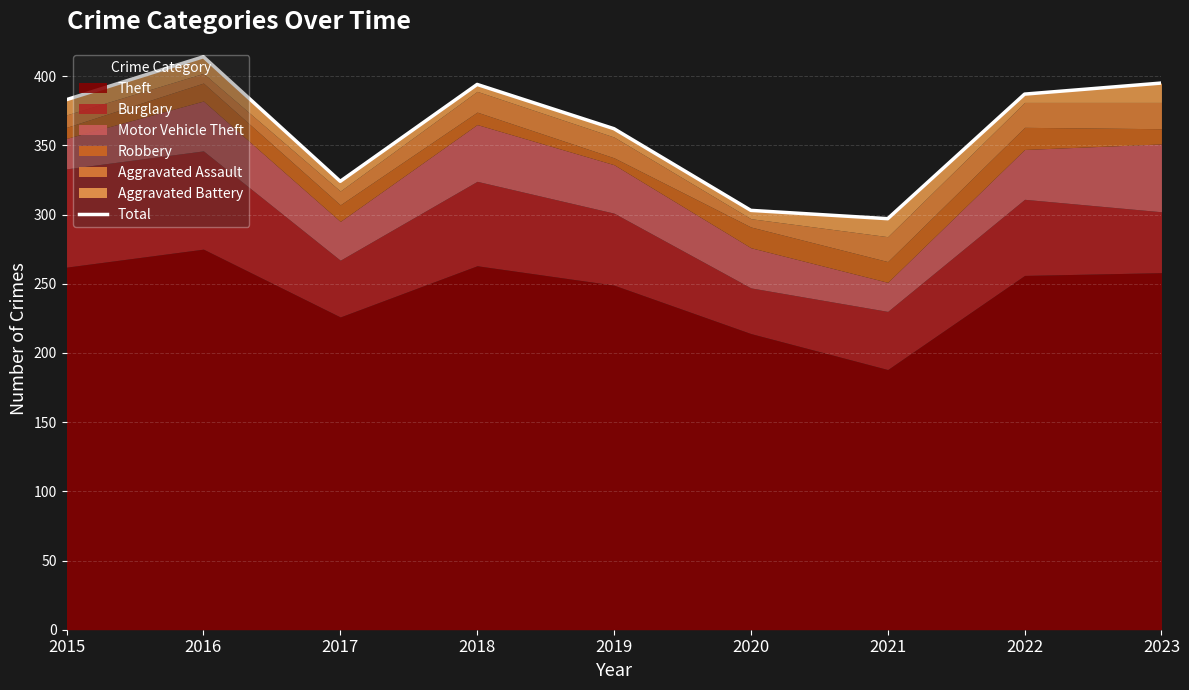

The value at 2018 is 394. True or false?

True